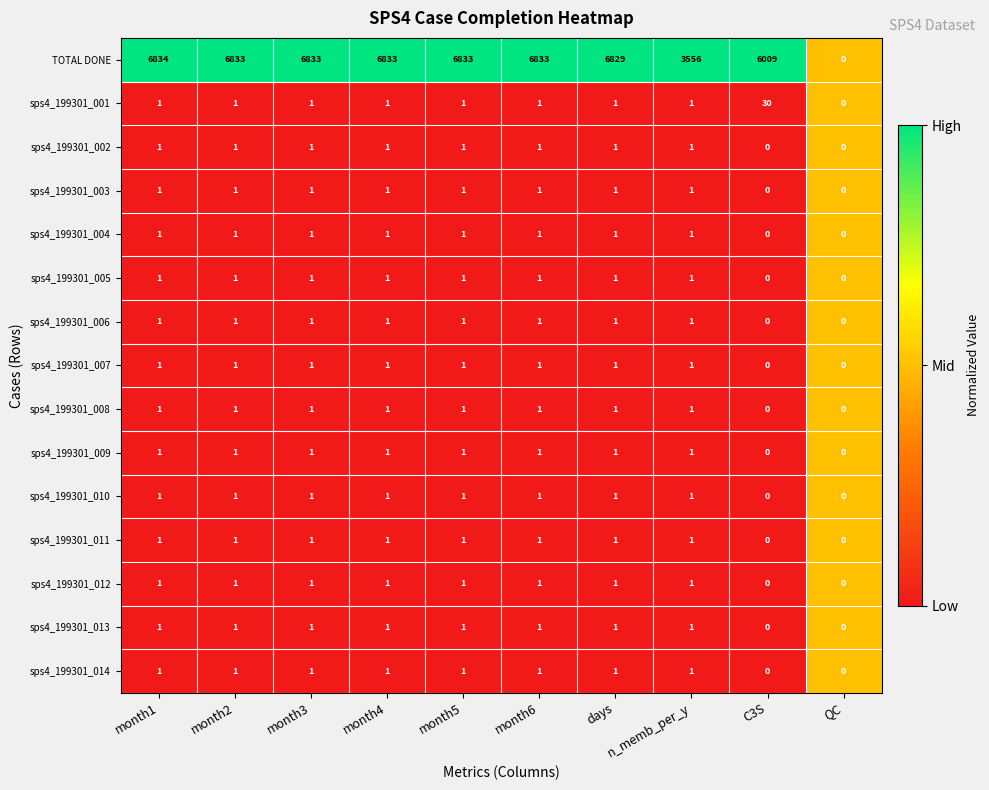

Which series has the largest range (max minus min)?

TOTAL DONE